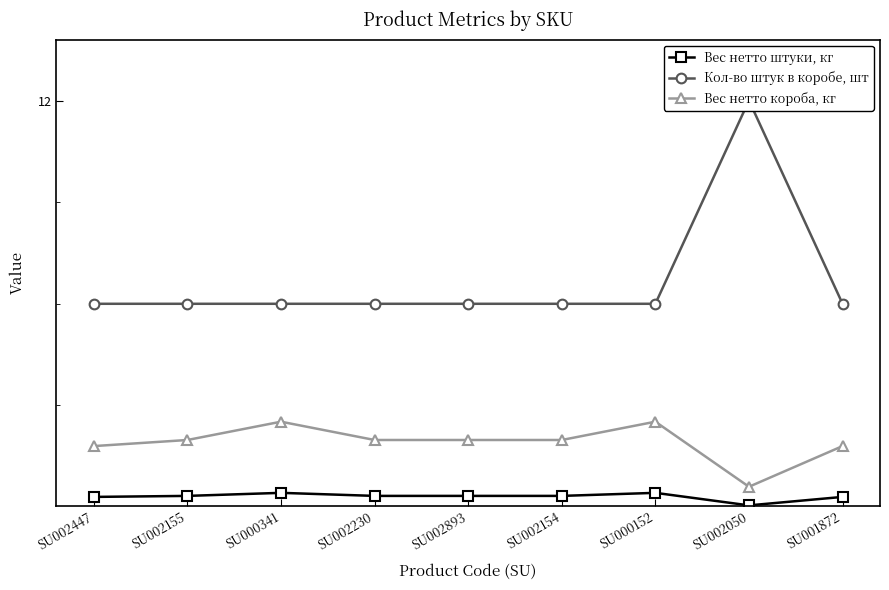

Which has a higher value, SU002230 or SU002155?

SU002230